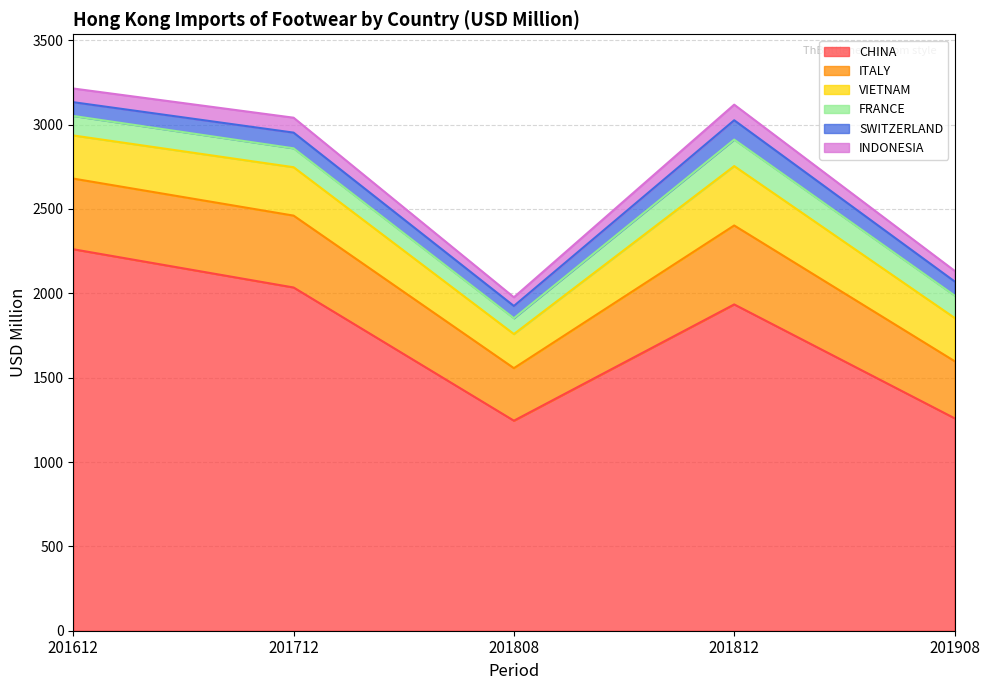

What is the smallest value displayed?

51.5